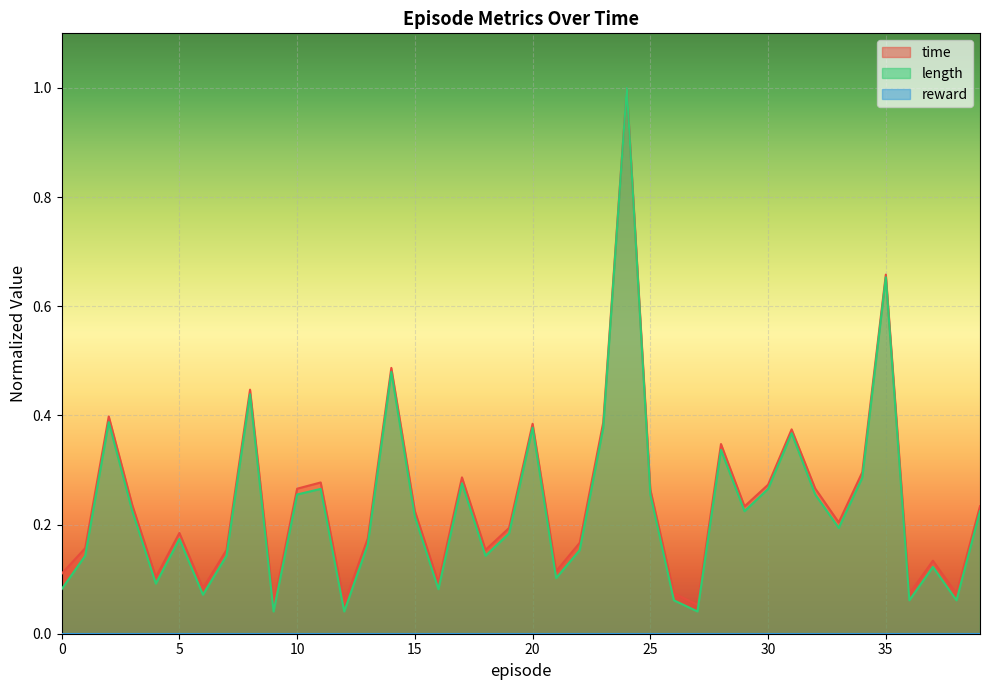

What is the maximum value for time?

1.0